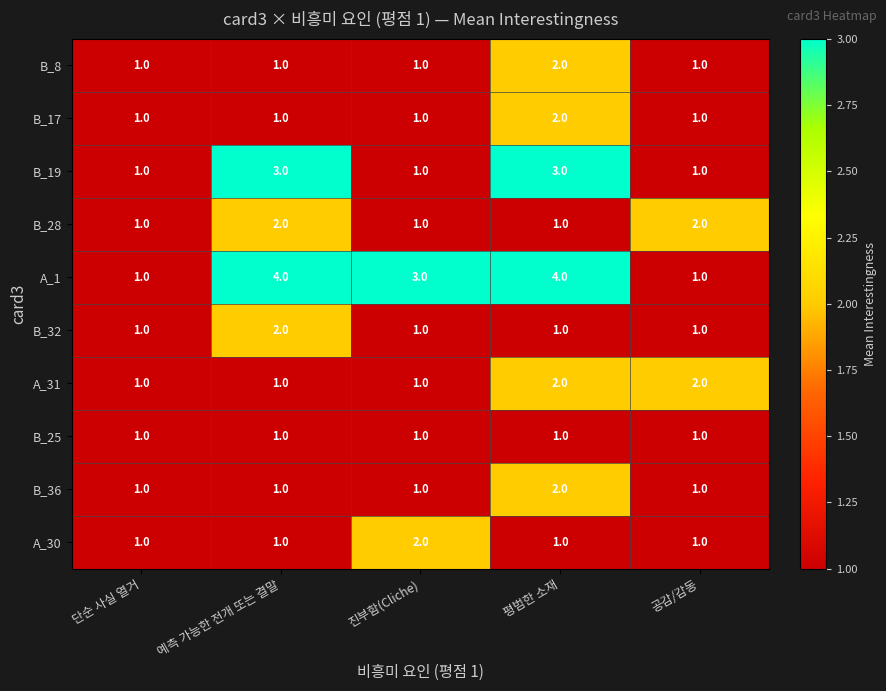

What is the sum of all B_8 values?

6